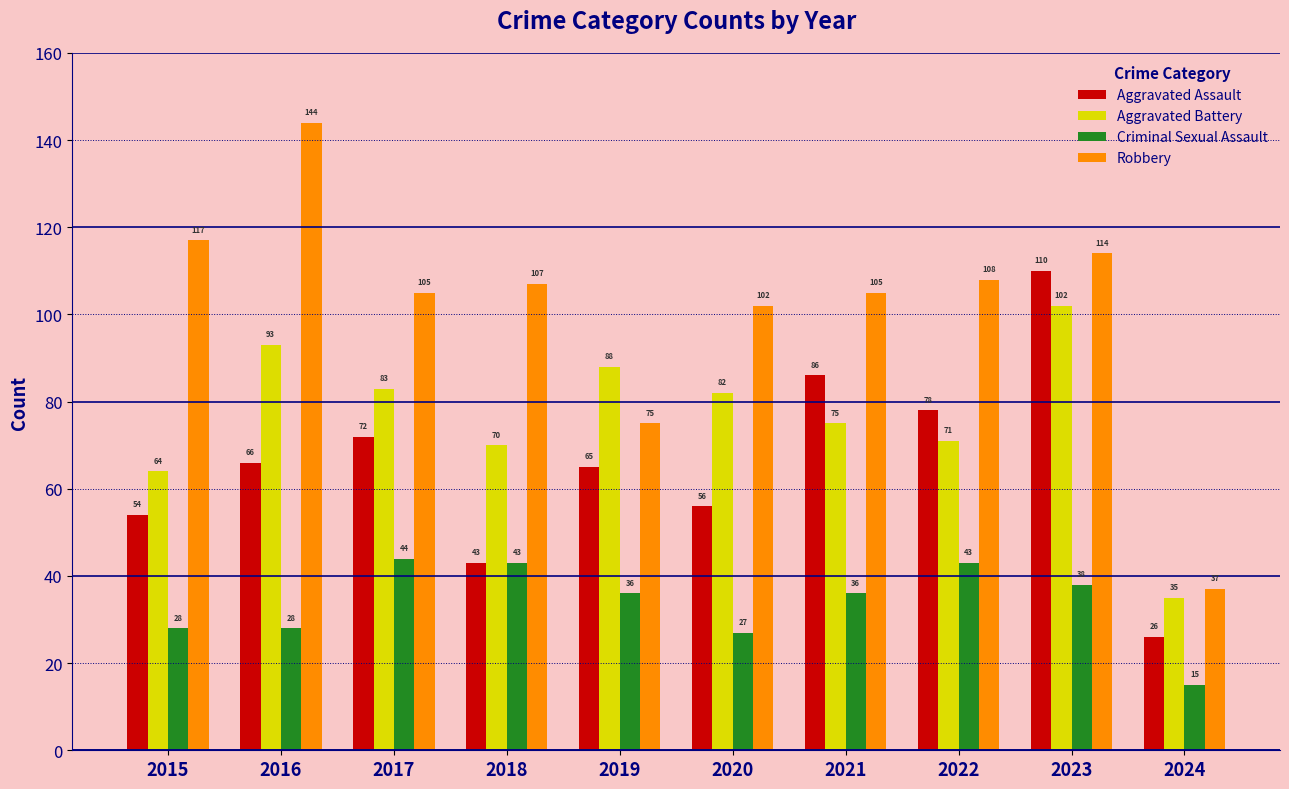

Reading left to right, what are all the values shown in this chart?

Aggravated Assault: 2015=54	2016=66	2017=72	2018=43	2019=65	2020=56	2021=86	2022=78	2023=110	2024=26
Aggravated Battery: 2015=64	2016=93	2017=83	2018=70	2019=88	2020=82	2021=75	2022=71	2023=102	2024=35
Criminal Sexual Assault: 2015=28	2016=28	2017=44	2018=43	2019=36	2020=27	2021=36	2022=43	2023=38	2024=15
Robbery: 2015=117	2016=144	2017=105	2018=107	2019=75	2020=102	2021=105	2022=108	2023=114	2024=37